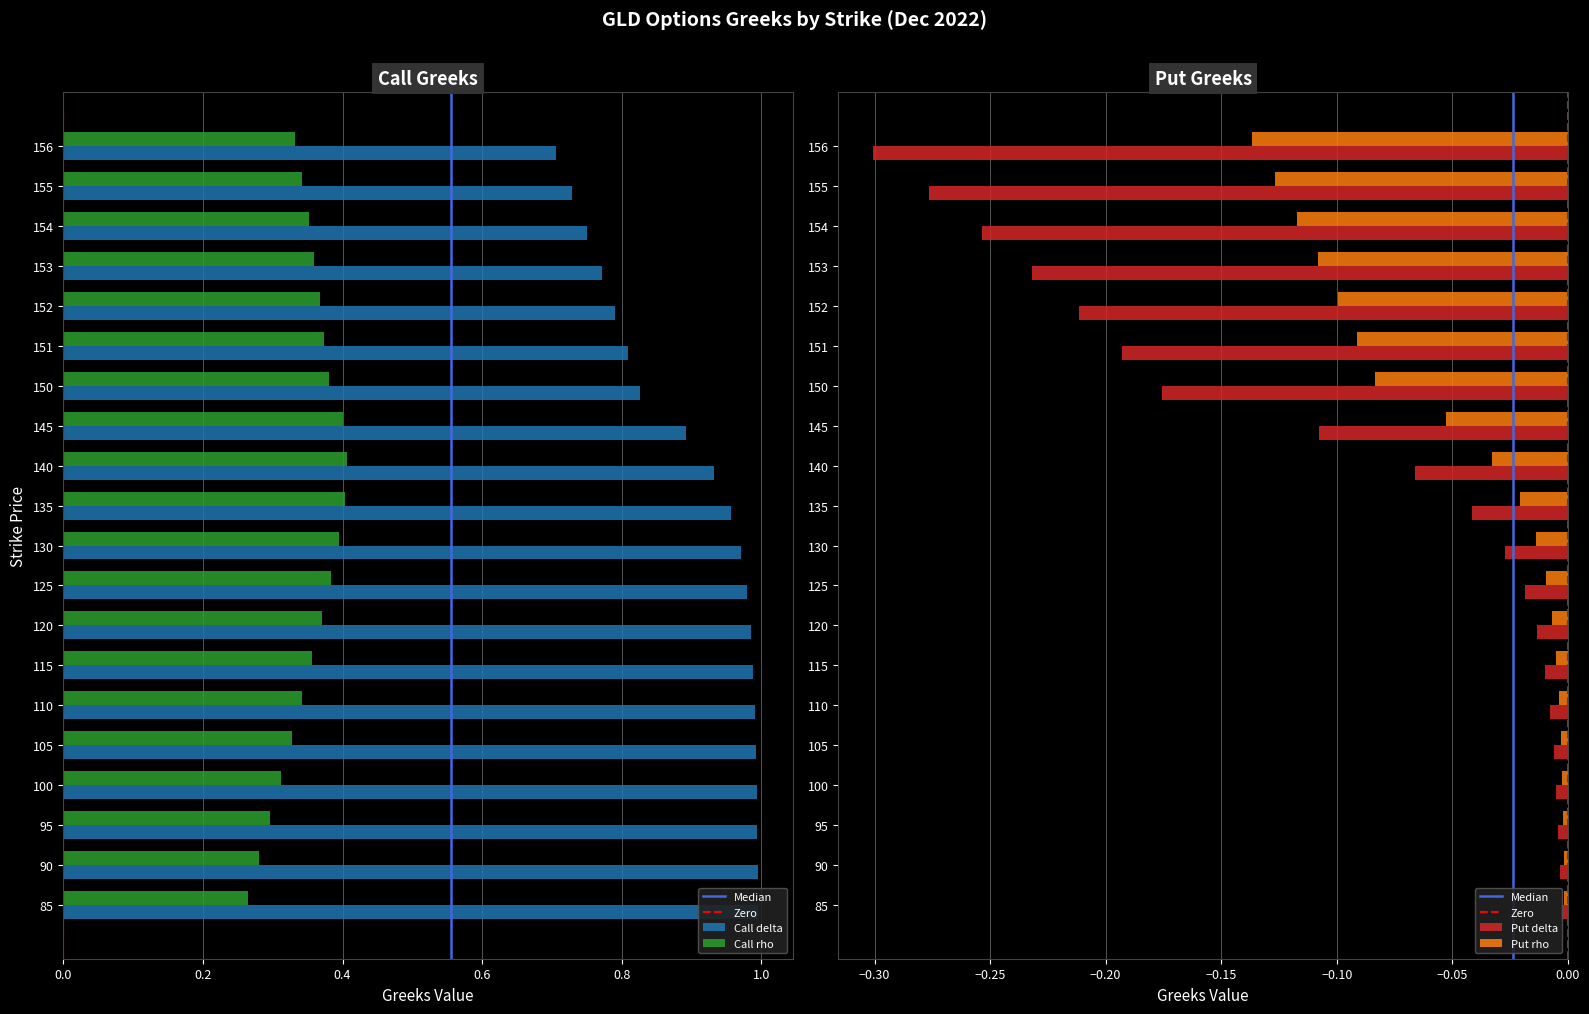

Reading right to left, what are all the values shown in this chart?

Call delta: 0.7	0.7	0.8	0.8	0.8	0.8	0.8	0.9	0.9	1.0	1.0	1.0	1.0	1.0	1.0	1.0	1.0	1.0	1.0	1.0
Put delta: -0.3	-0.3	-0.3	-0.2	-0.2	-0.2	-0.2	-0.1	-0.1	-0.0	-0.0	-0.0	-0.0	-0.0	-0.0	-0.0	-0.0	-0.0	-0.0	-0.0
Call rho: 0.3	0.3	0.4	0.4	0.4	0.4	0.4	0.4	0.4	0.4	0.4	0.4	0.4	0.4	0.3	0.3	0.3	0.3	0.3	0.3
Put rho: -0.1	-0.1	-0.1	-0.1	-0.1	-0.1	-0.1	-0.1	-0.0	-0.0	-0.0	-0.0	-0.0	-0.0	-0.0	-0.0	-0.0	-0.0	-0.0	-0.0